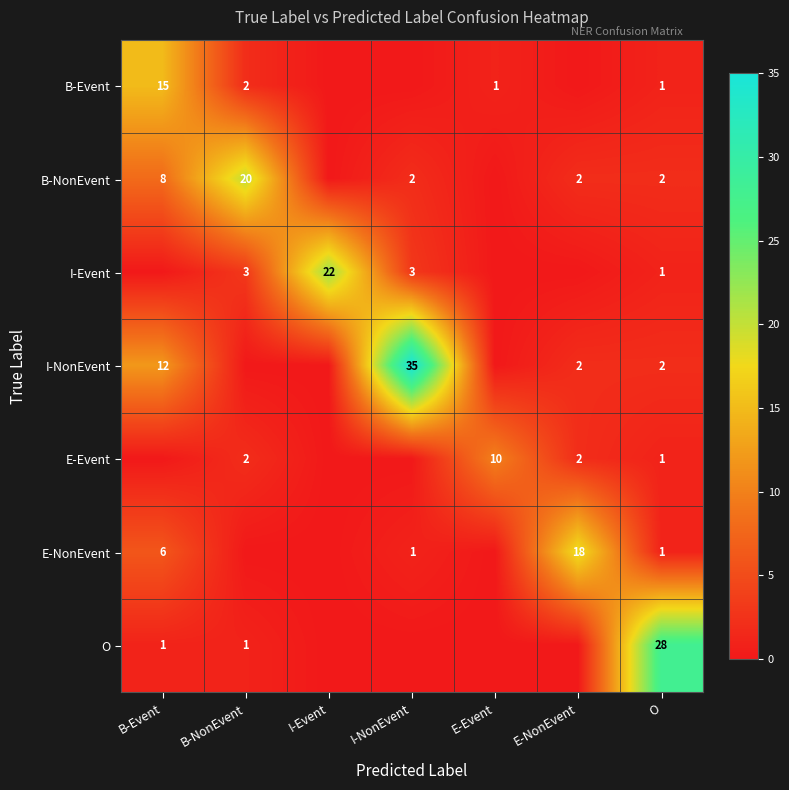

True or false: E-NonEvent has a value of 30 at E-NonEvent.

False